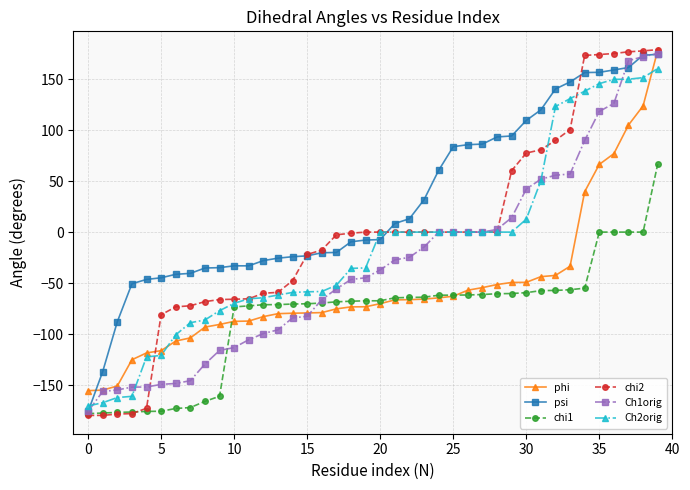

How many categories are shown in the chart?

40